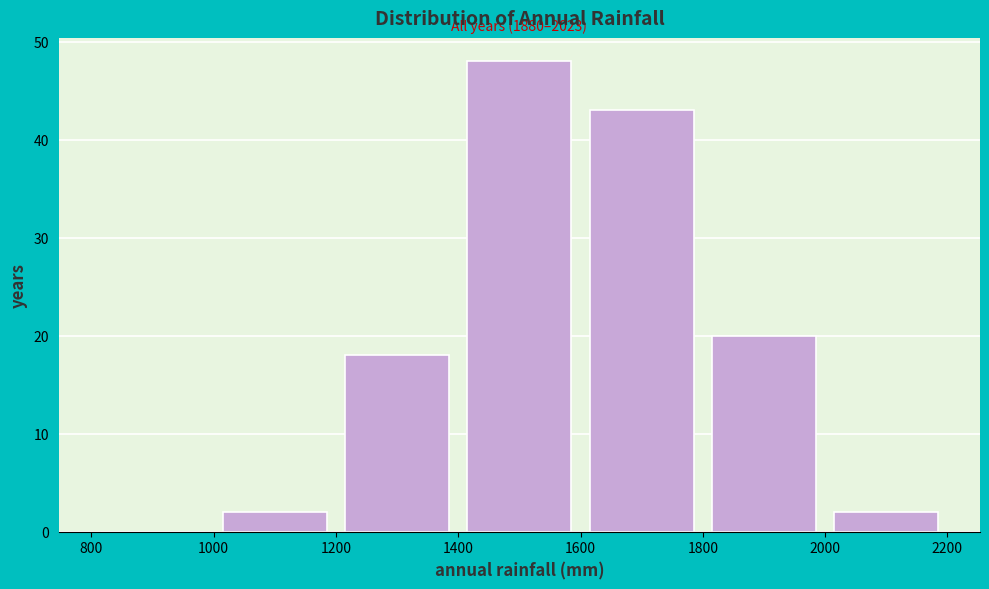

Over which range of the x-axis is the bar tallest?

1400 to 1600